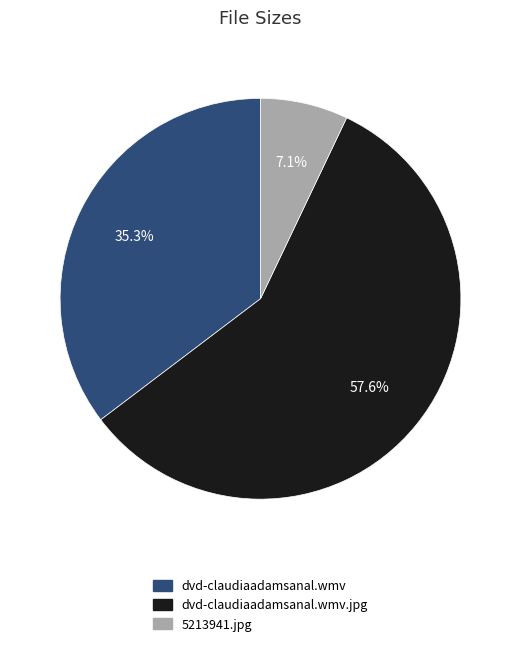

Which category has the biggest portion of the pie?

dvd-claudiaadamsanal.wmv.jpg